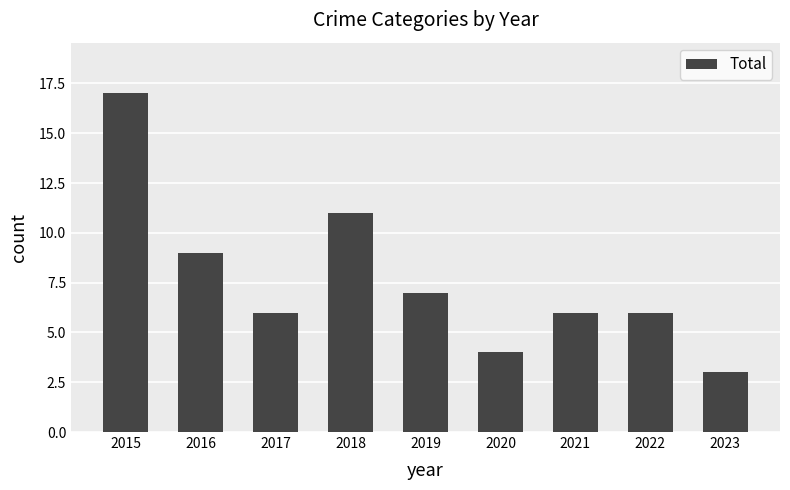

What is the average value?

8